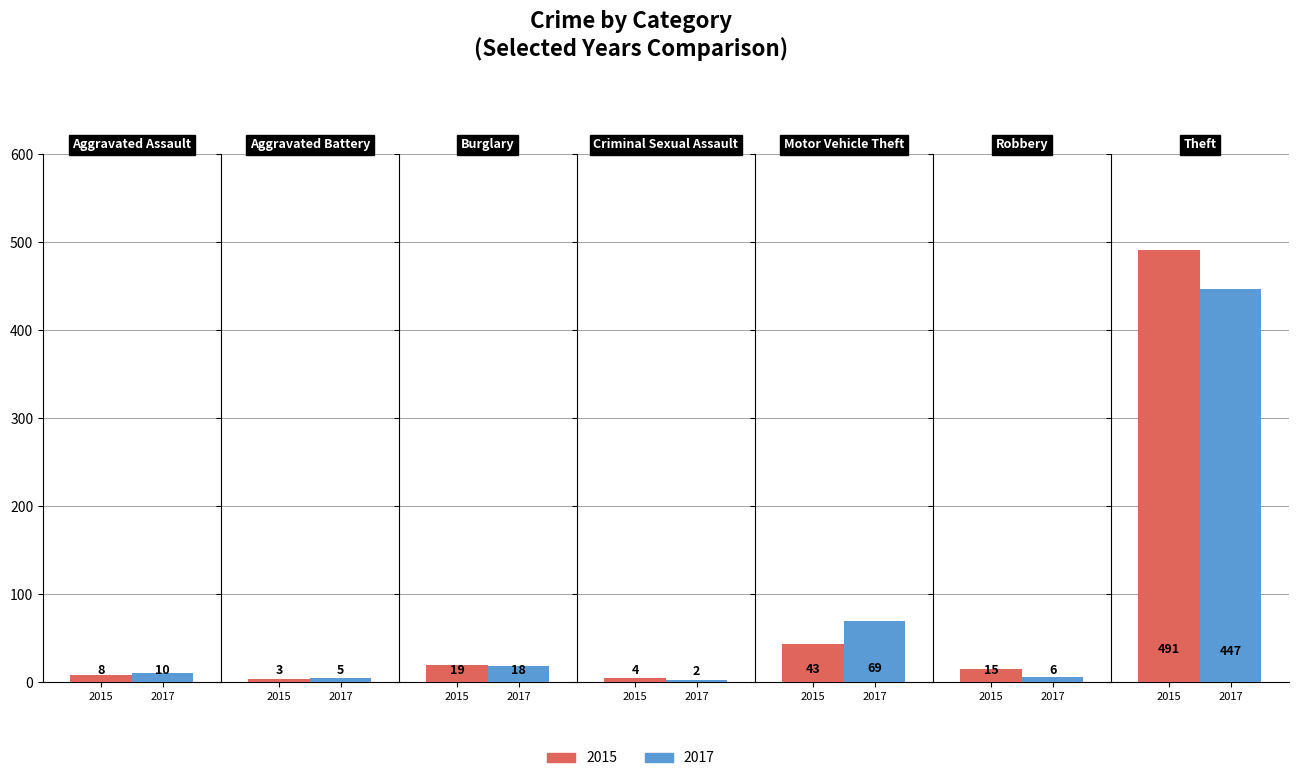

Reading left to right, what are all the values shown in this chart?

2015: Aggravated Assault=8	Aggravated Battery=3	Burglary=19	Criminal Sexual Assault=4	Motor Vehicle Theft=43	Robbery=15	Theft=491
2017: Aggravated Assault=10	Aggravated Battery=5	Burglary=18	Criminal Sexual Assault=2	Motor Vehicle Theft=69	Robbery=6	Theft=447